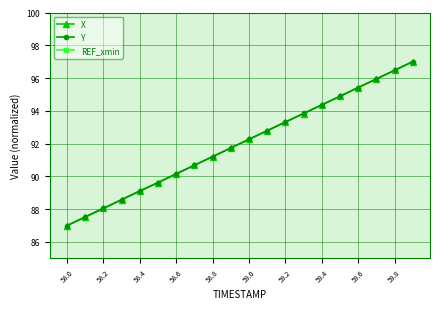

True or false: Y has more than 2 points higher than both neighbors.

False